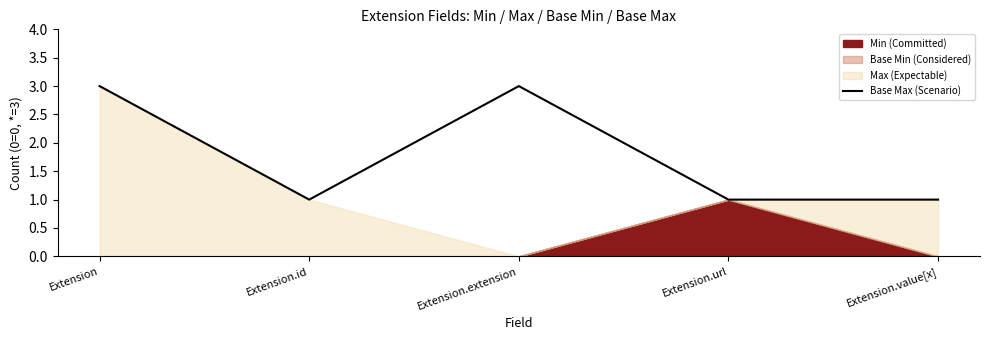

What is the value of the 4th point from the left?

1